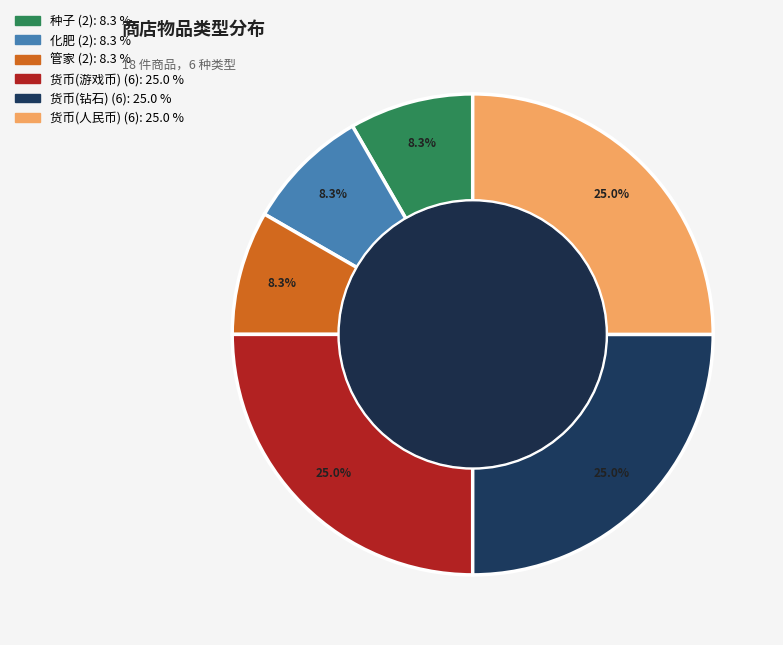

Does any single category account for the majority?

No